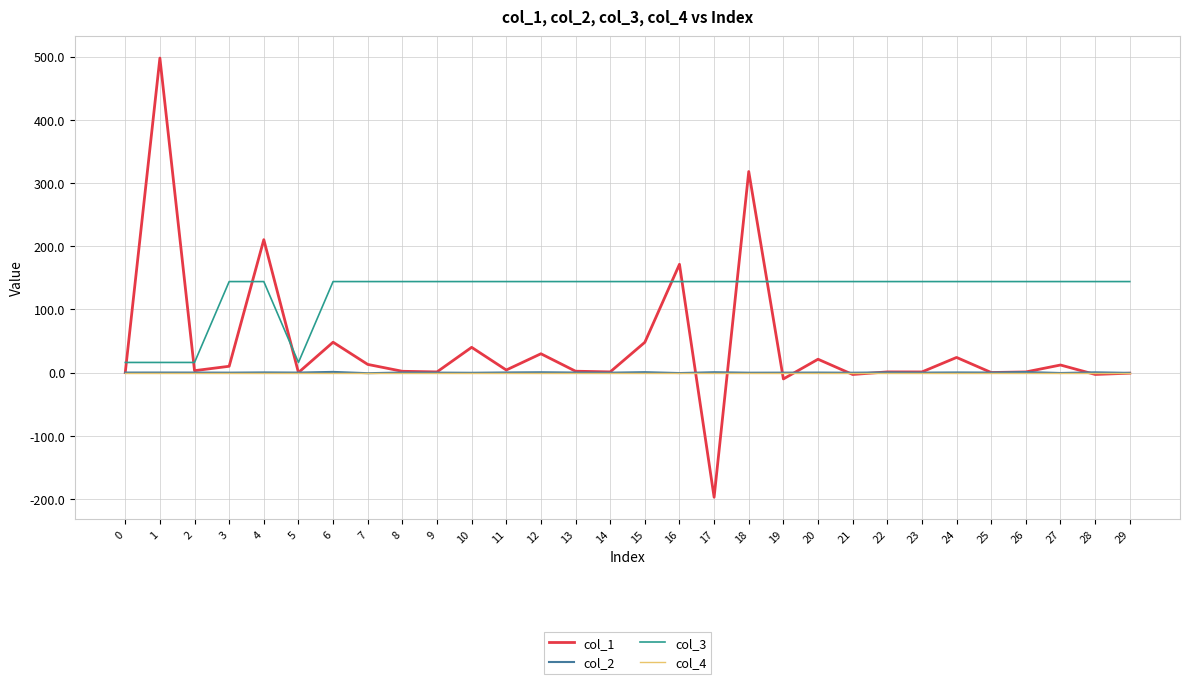

Is the value of col_3 at 13 greater than the value of col_1 at 12?

Yes